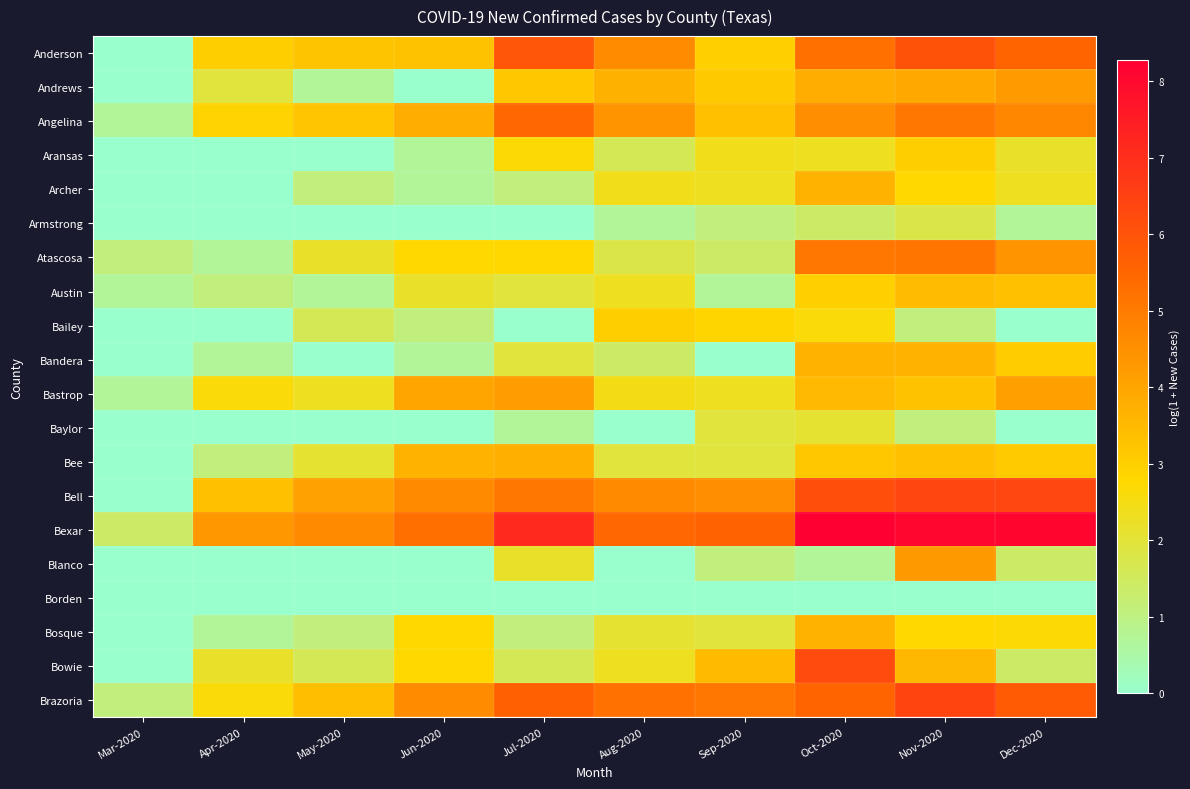

At which category is the sum across all series the highest?

Nov-2020